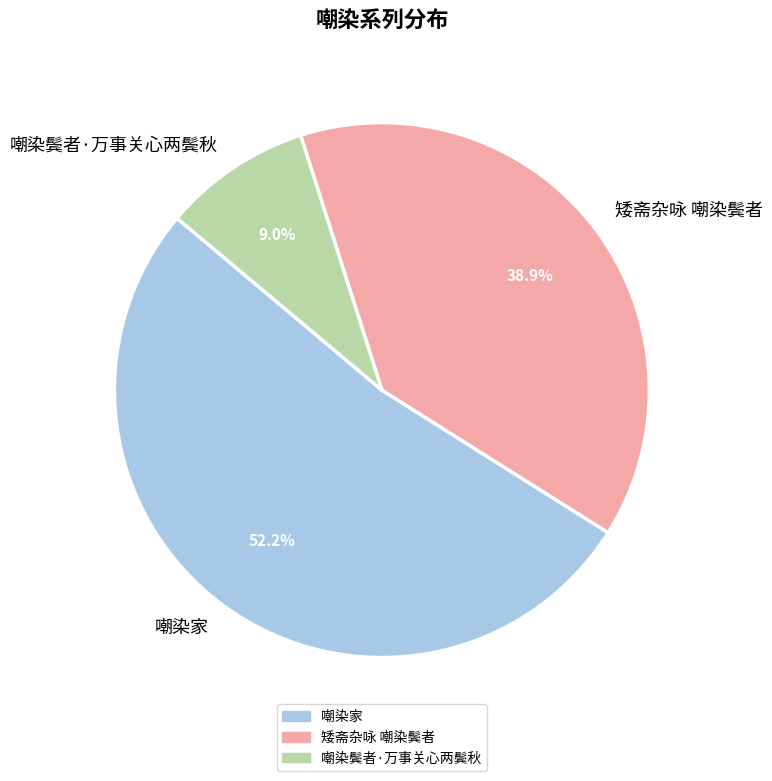

Which has a higher value, 嘲染鬓者·万事关心两鬓秋 or 嘲染家?

嘲染家